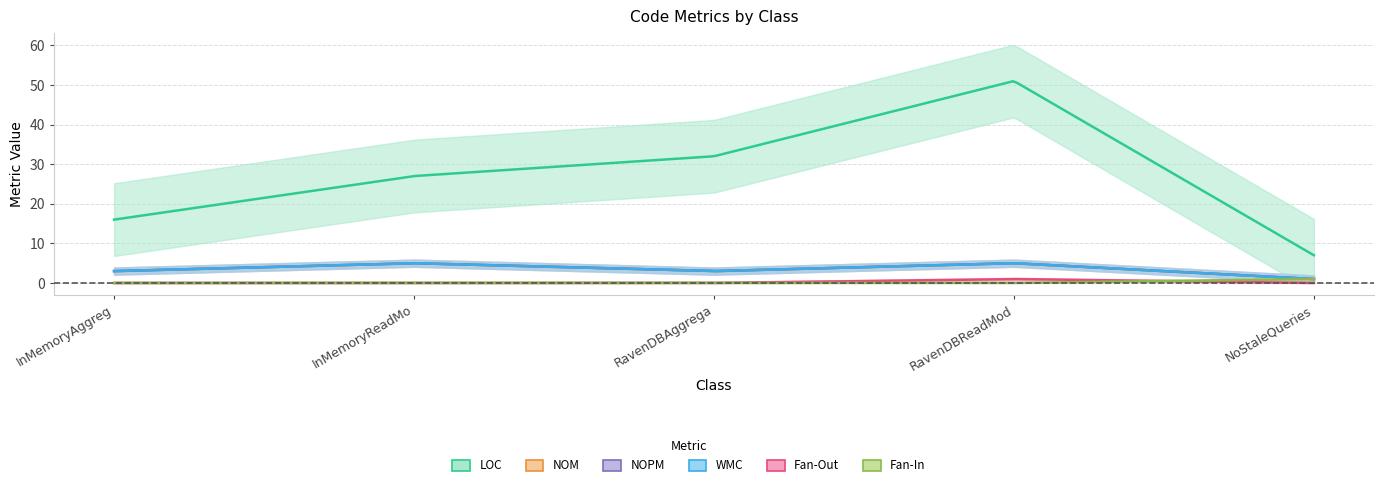

What is the greatest value displayed?

51